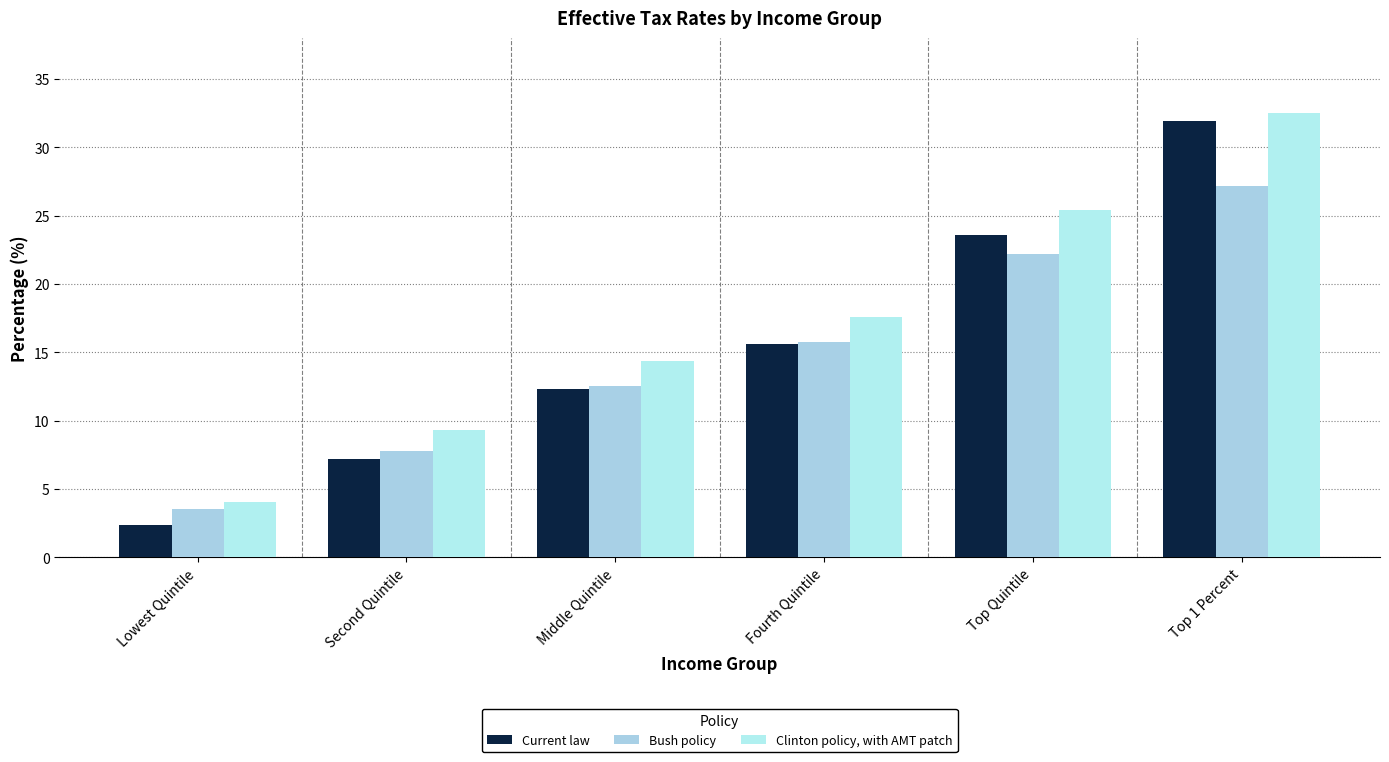

Rank the series by their average value, from lowest to highest.

Bush policy, Current law, Clinton policy, with AMT patch